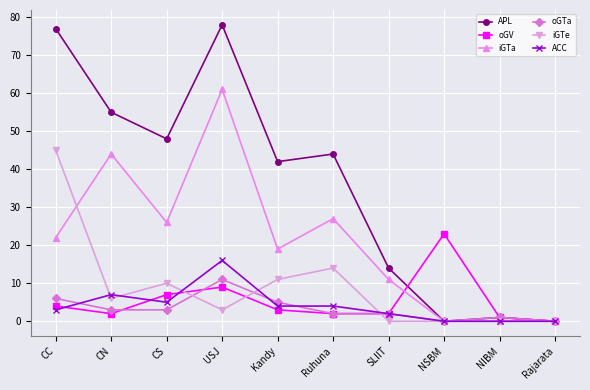

True or false: oGV and APL intersect in this chart.

True